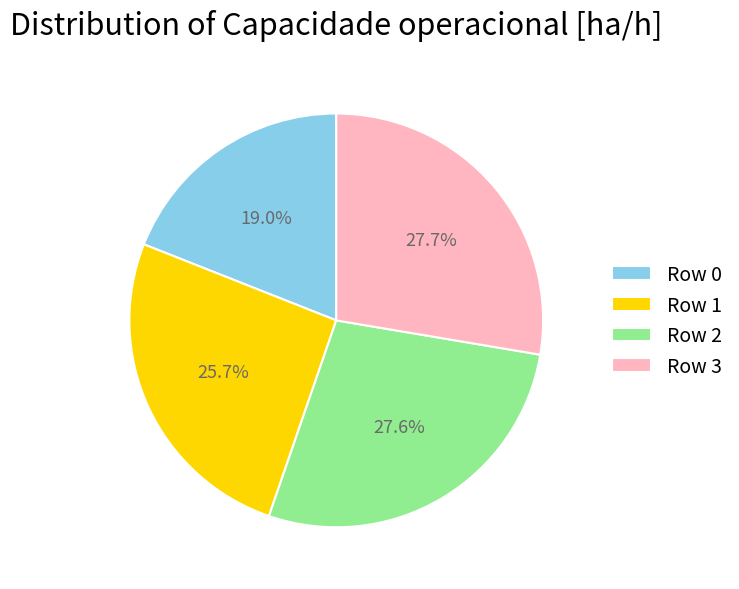

What percentage is the Row 2 slice, to the nearest percent?

28%